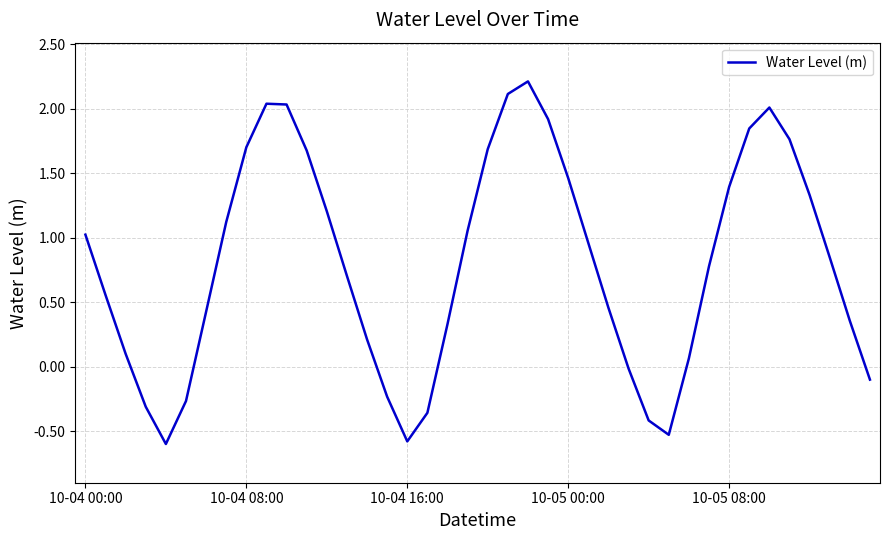

What is the difference between the second highest and second lowest values?

2.7